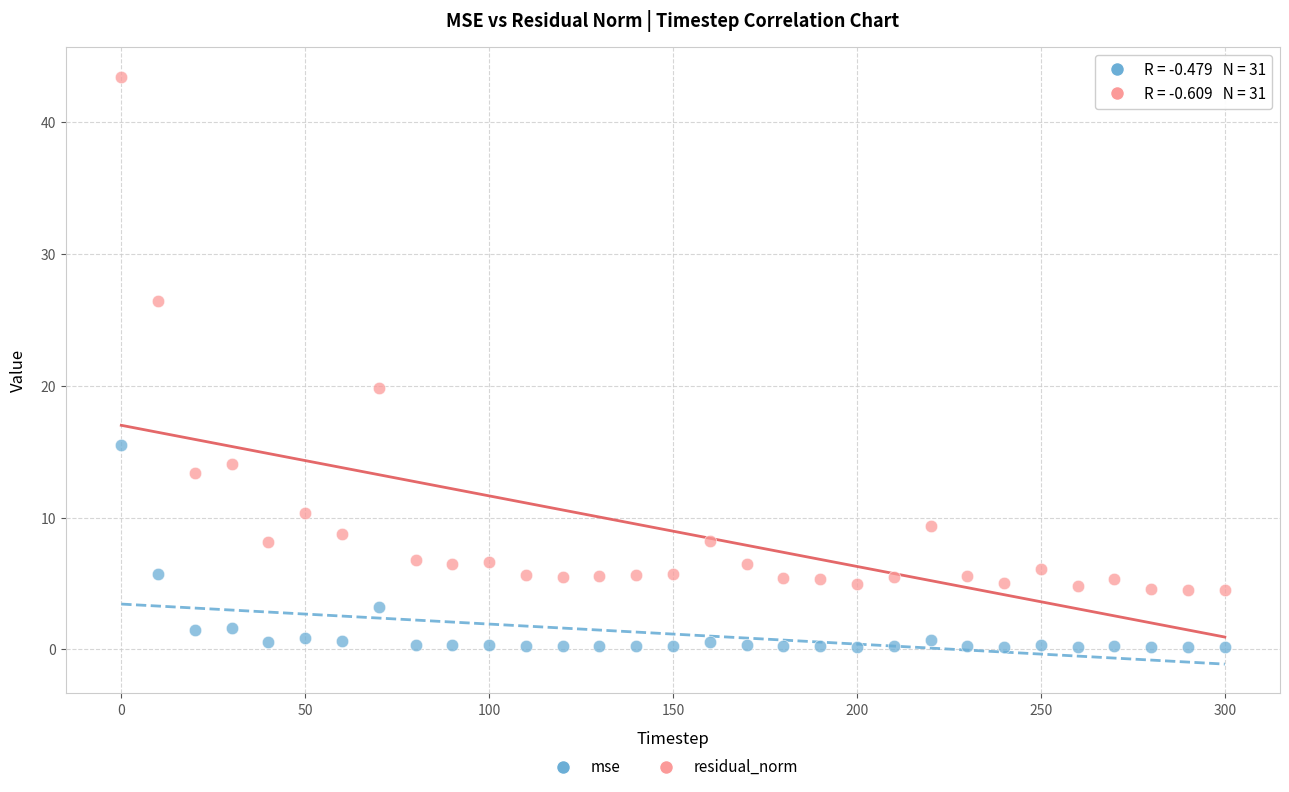

Which series contains the lowest Y value?

mse